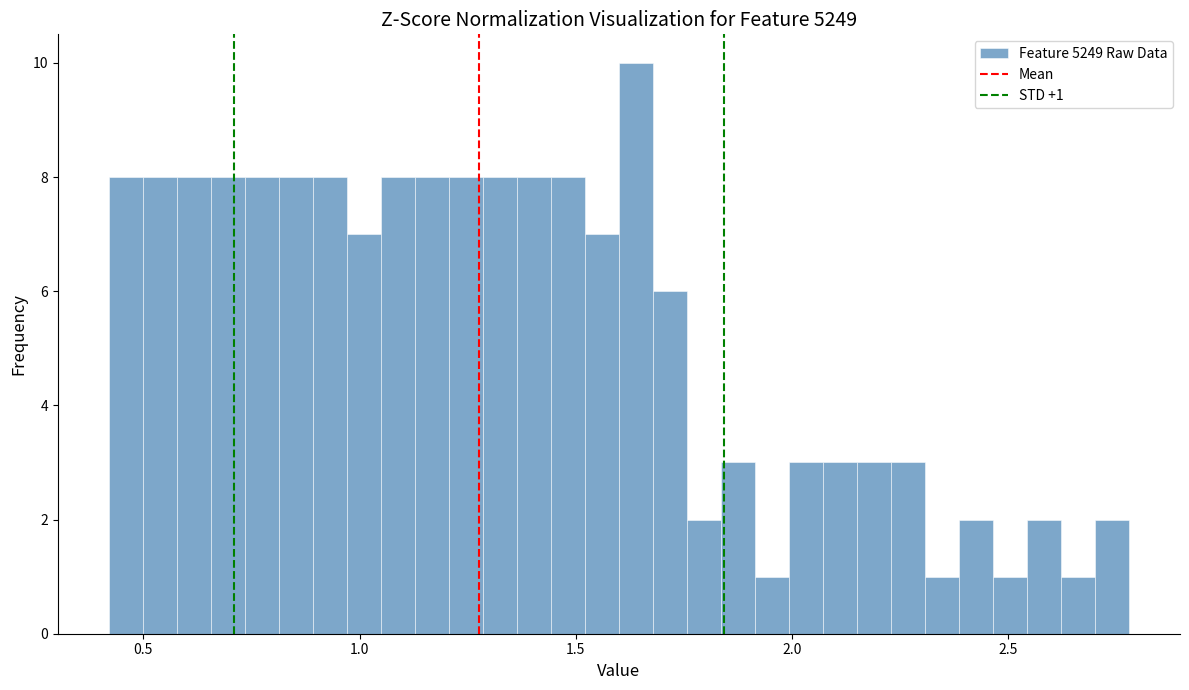

Around what value on the x-axis is the tallest bar? Give the approximate position of its centre, as read against the axis.

1.65